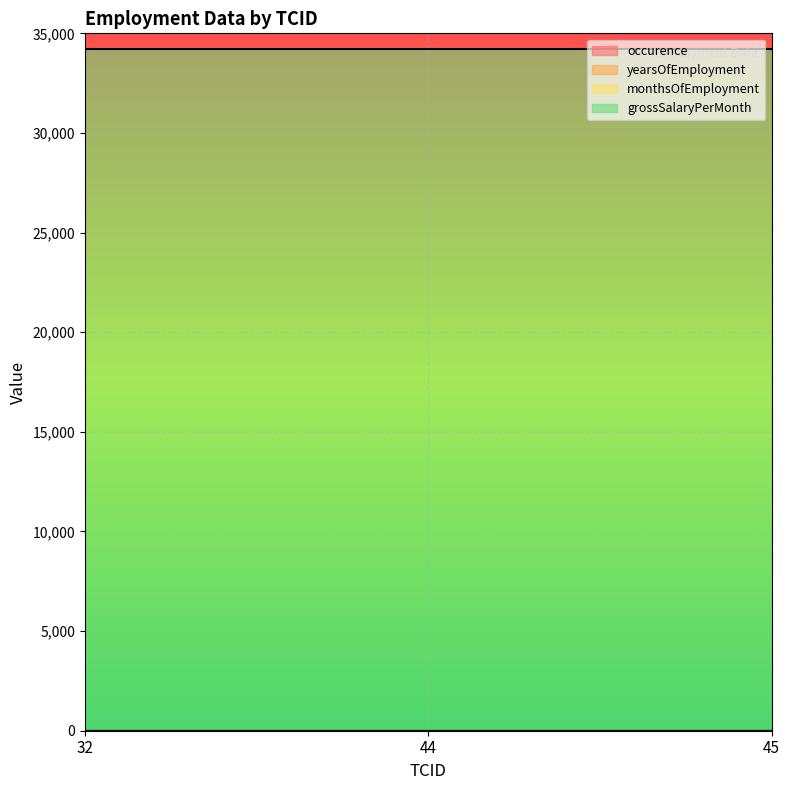

At which label is grossSalaryPerMonth closest to 34221?

32